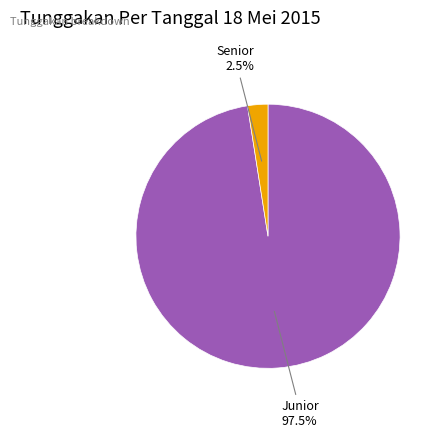

Is there a majority slice in this chart?

Yes